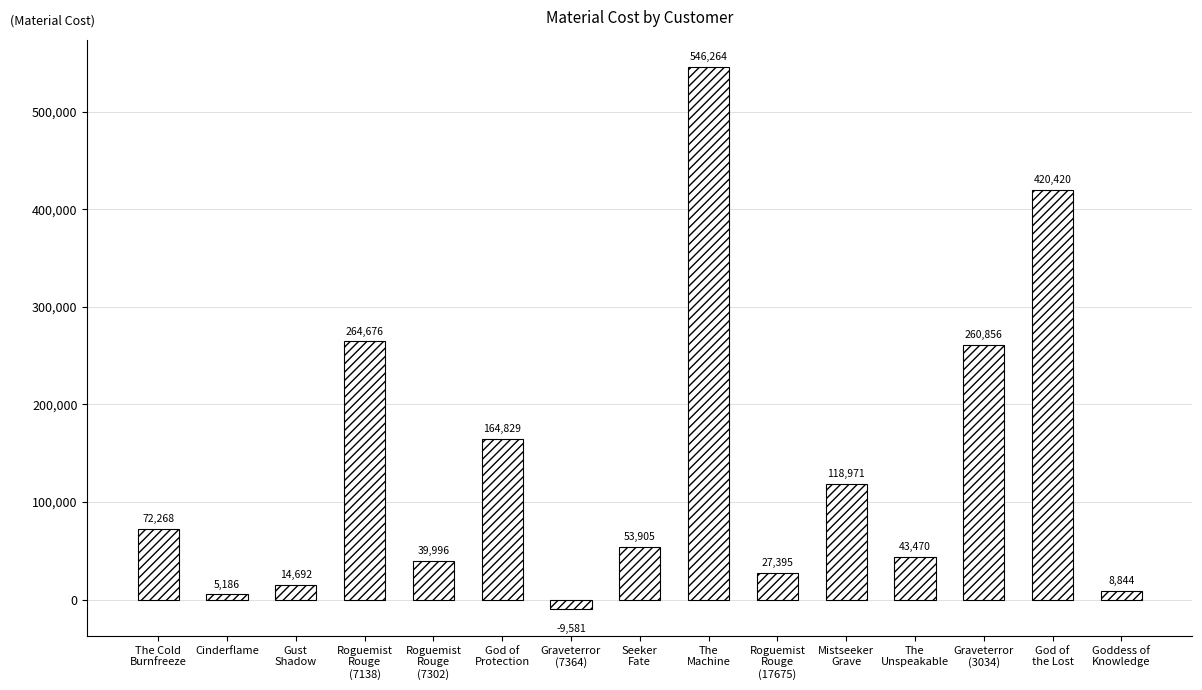

True or false: the data shows 5186.5 at Cinderflame.

True